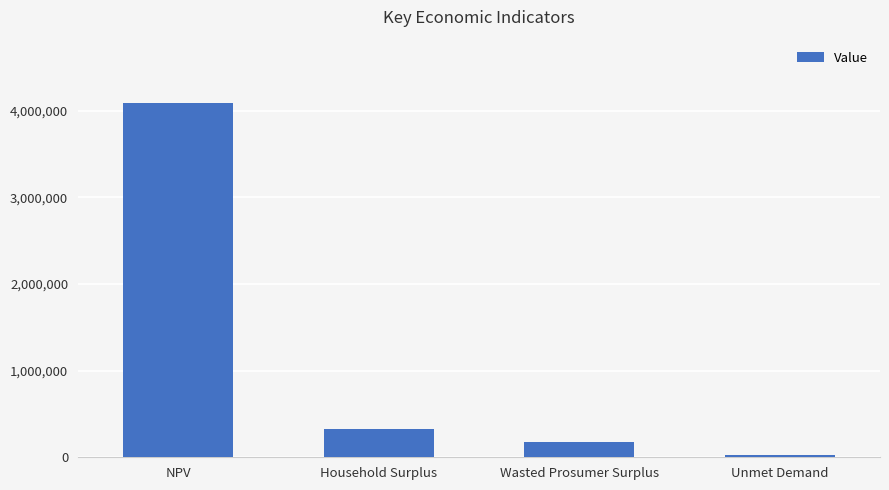

What is the average value?

1152774.4